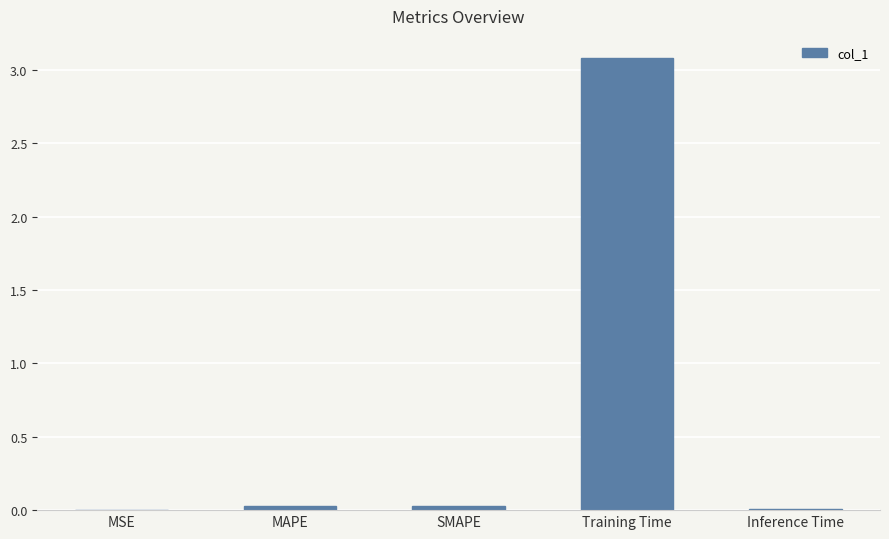

What is the sum of all values?

3.1